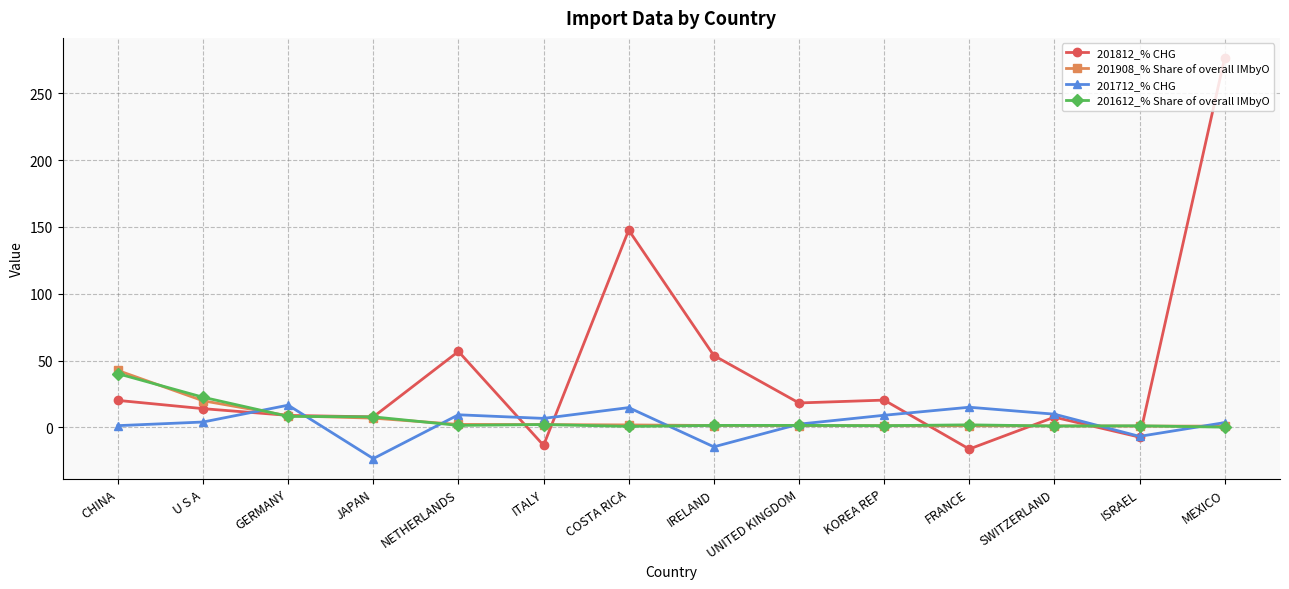

What is the value of the 201612_% Share of overall IMbyO point at the 3rd from the left?

8.2